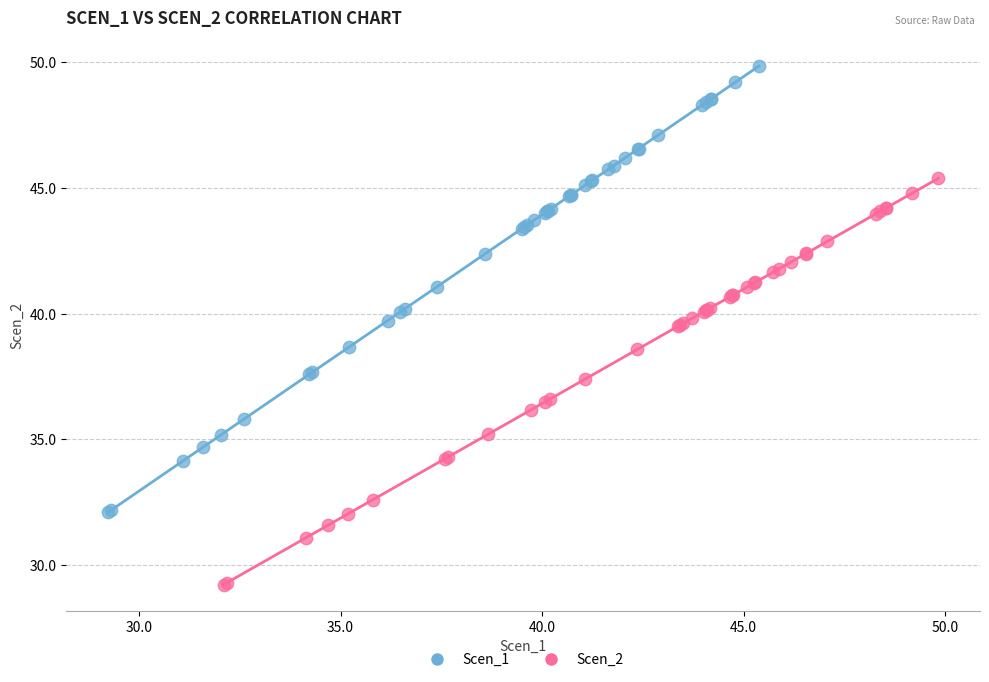

What are all the series names shown in the legend?

Scen_1, Scen_2